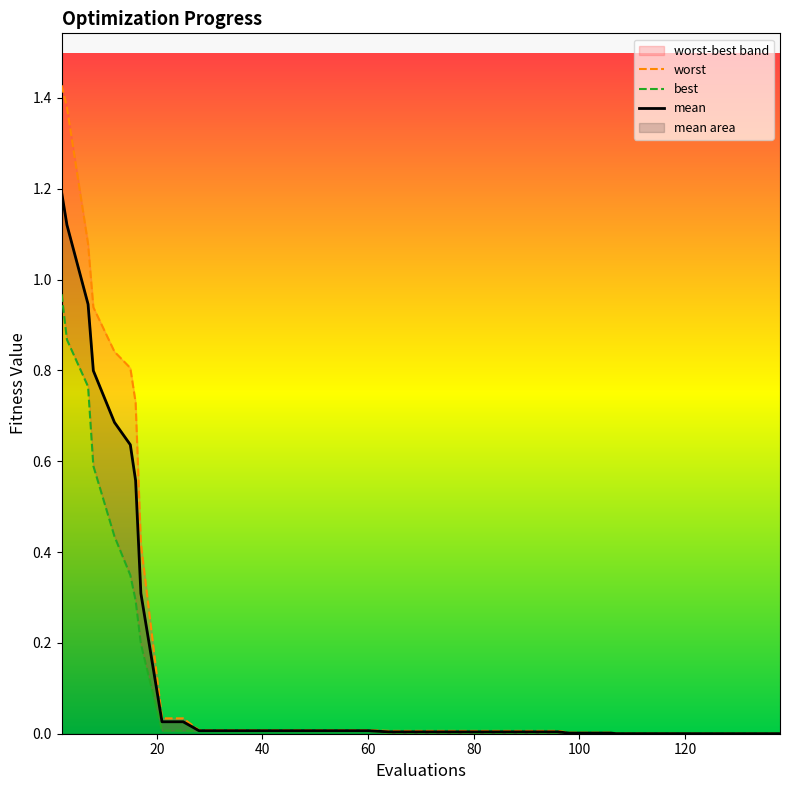

True or false: best and mean intersect in this chart.

False